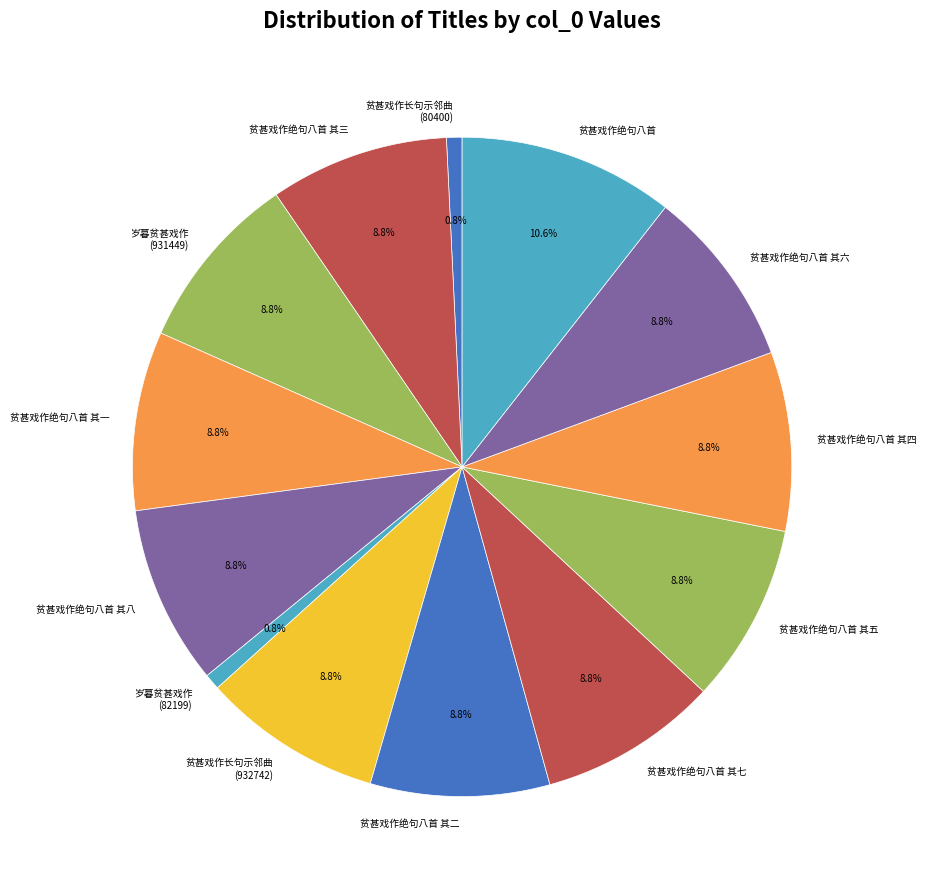

Does any single category account for the majority?

No